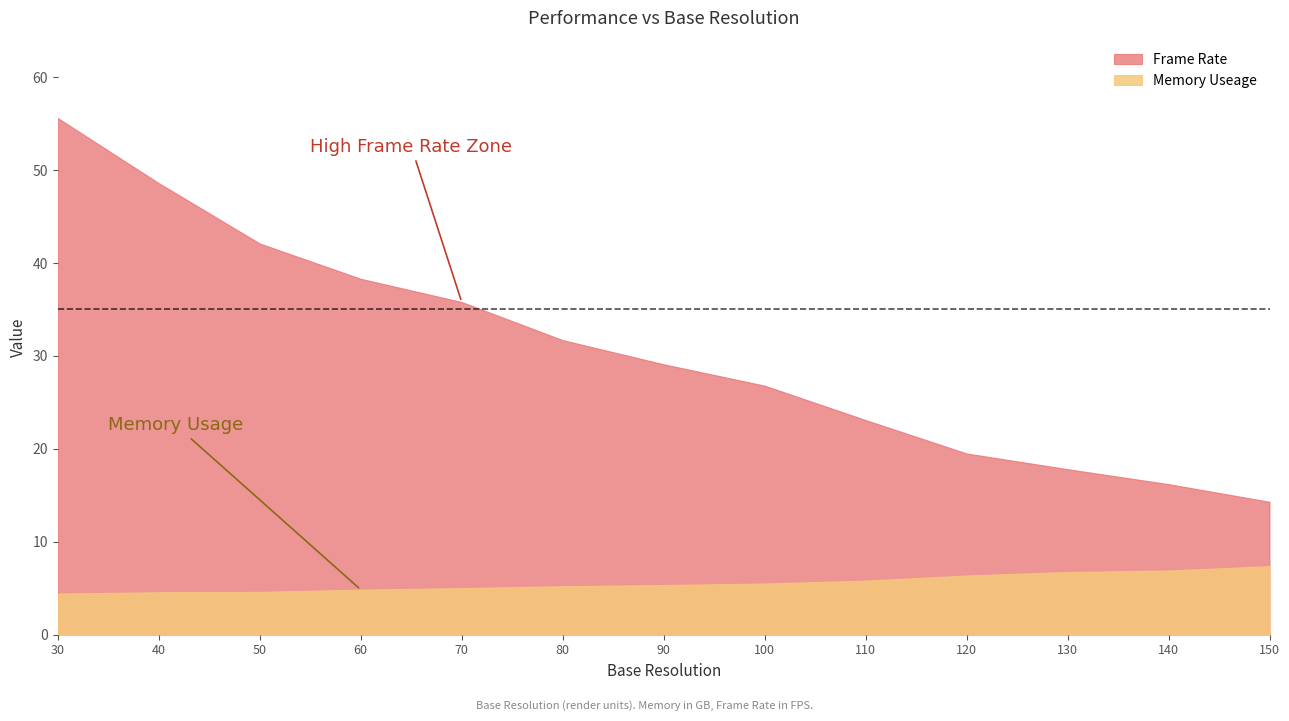

At 70, list the series in order from smallest to largest.

Memory Useage, Frame Rate